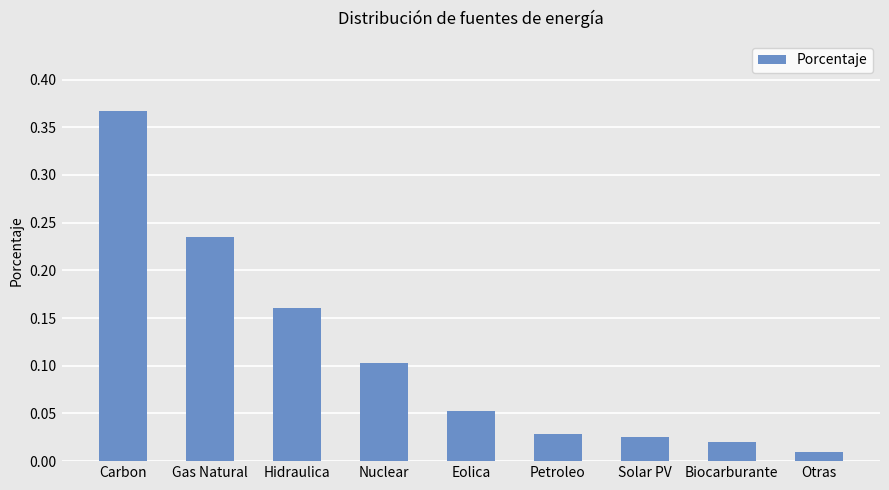

How many bars are there in total?

9